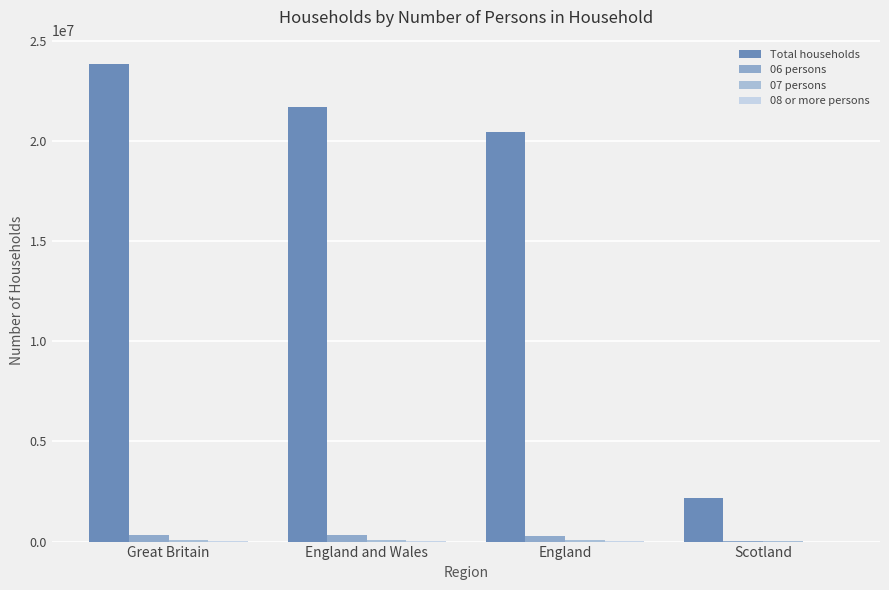

What is the sum of all Total households values?

68156860